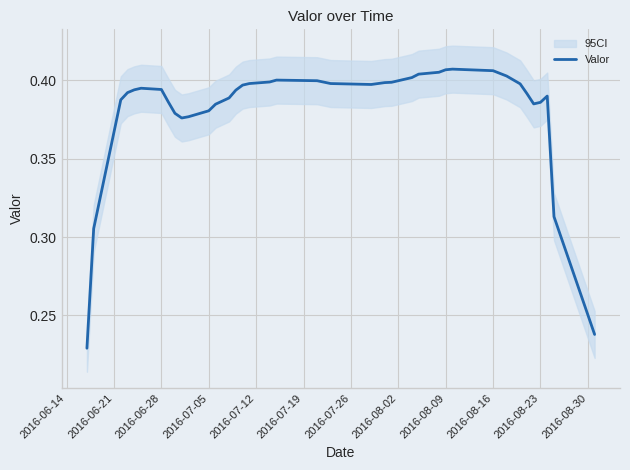

Is this an area chart (filled region under the line)?

No